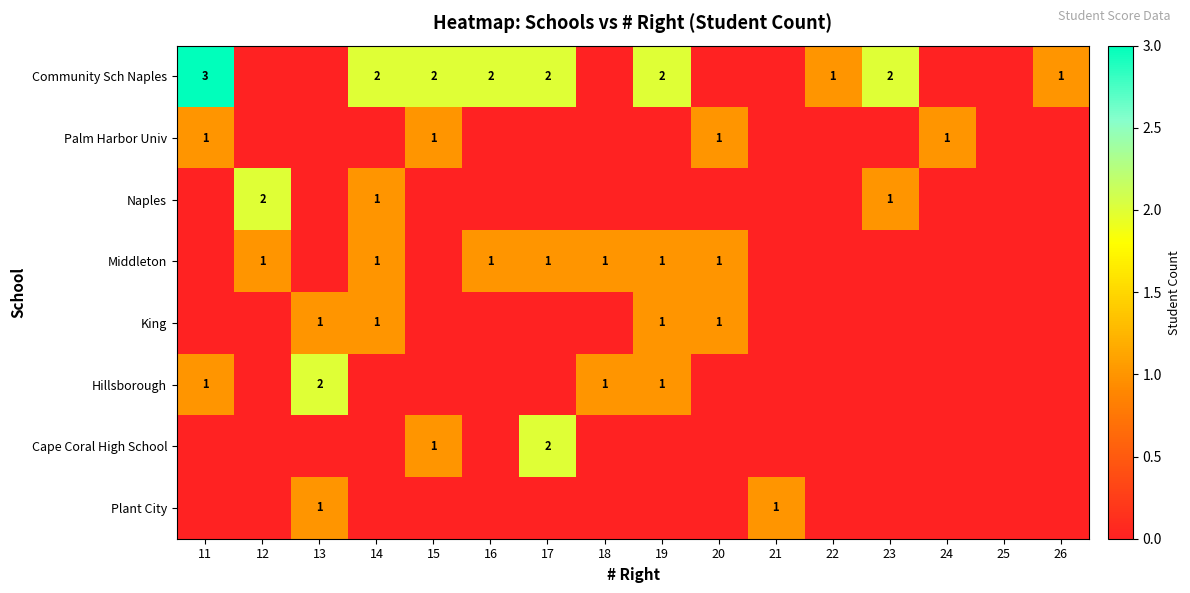

Is it true that Middleton equals 1 at 16?

True